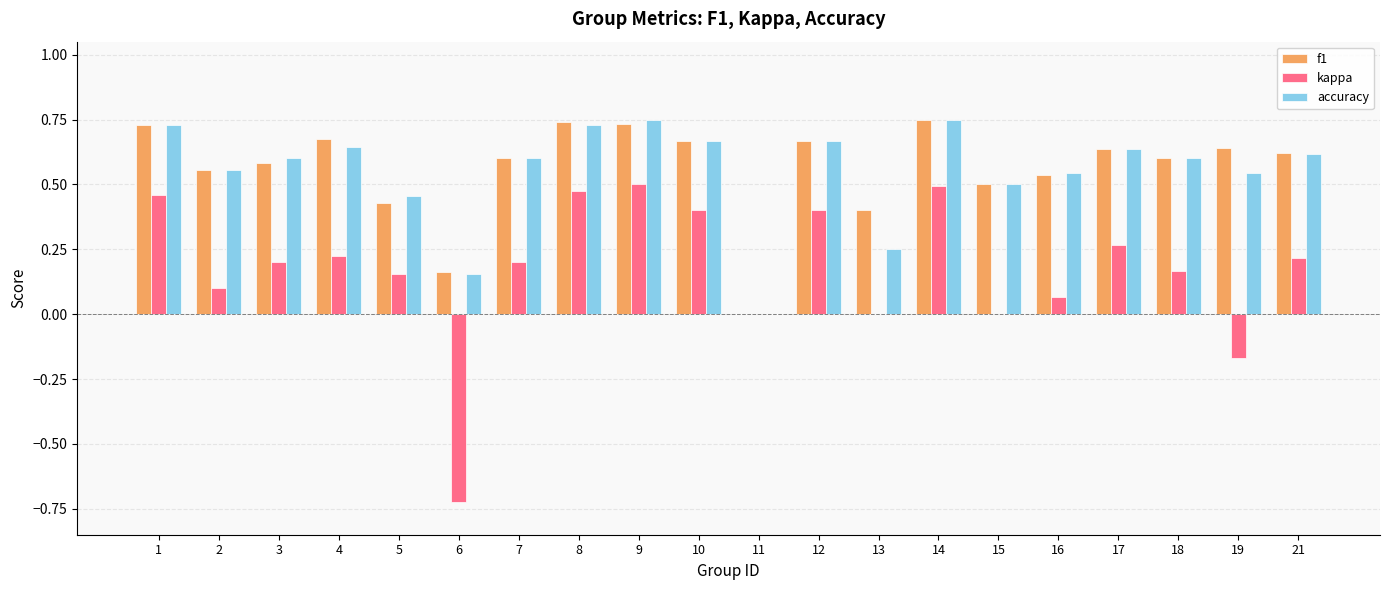

What is the sum of the f1 values at 7 and 16?

1.1